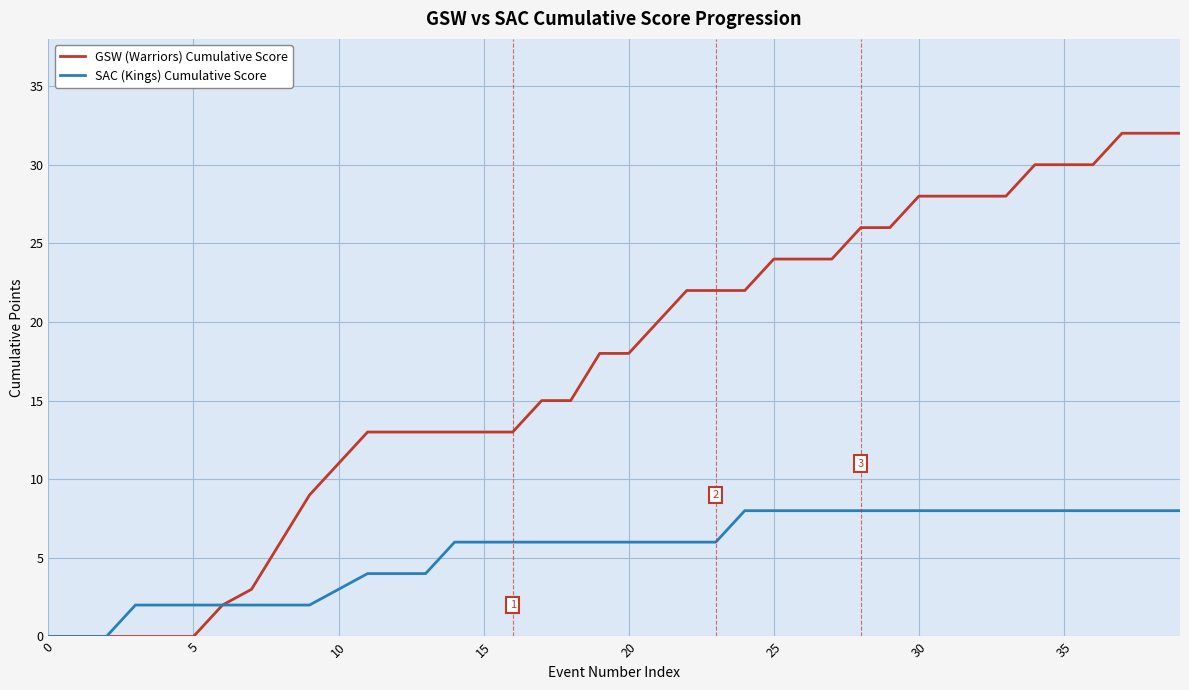

List the series in order of their overall mean, lowest first.

SAC (Kings) Cumulative Score, GSW (Warriors) Cumulative Score